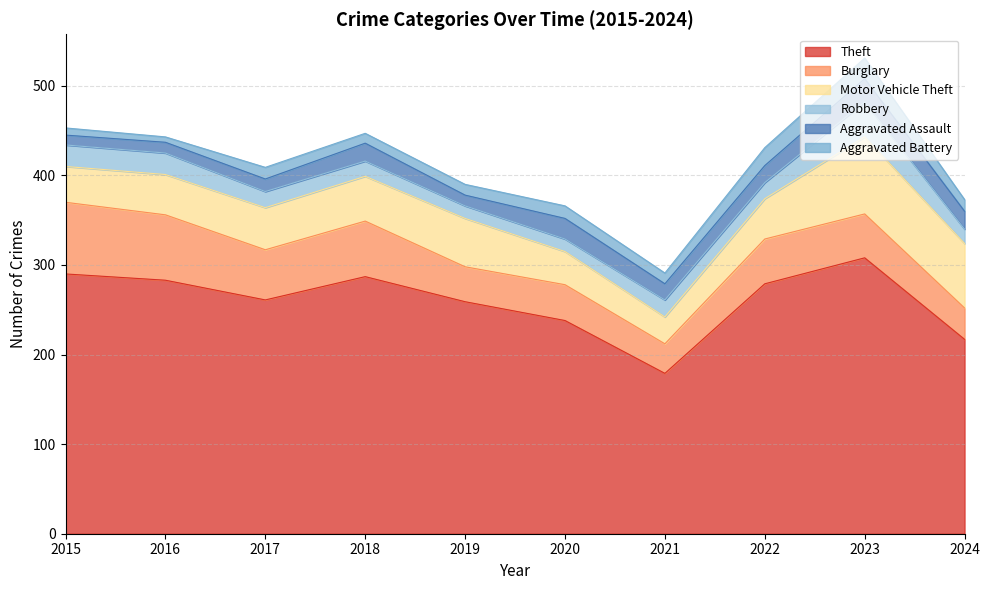

The value of Motor Vehicle Theft at 2024 is 115. True or false?

False